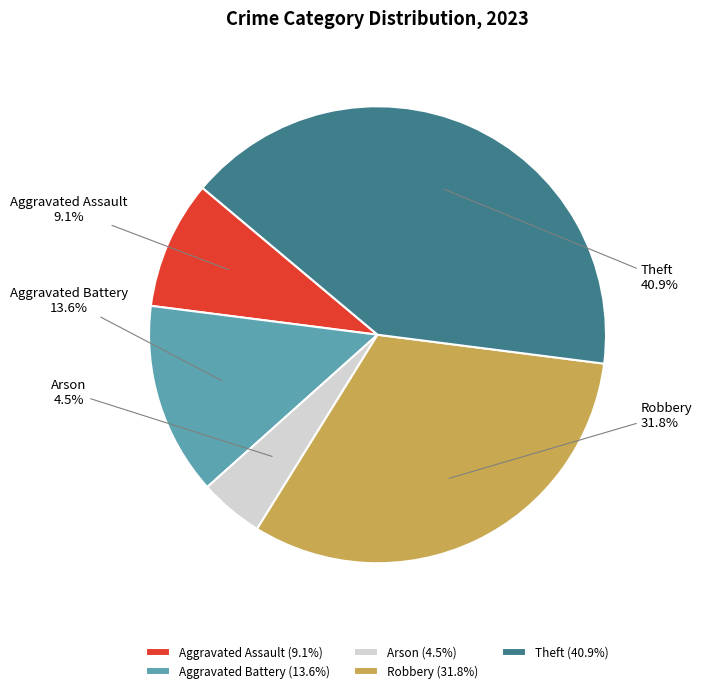

Is it true that Aggravated Assault is 1% of the pie?

False